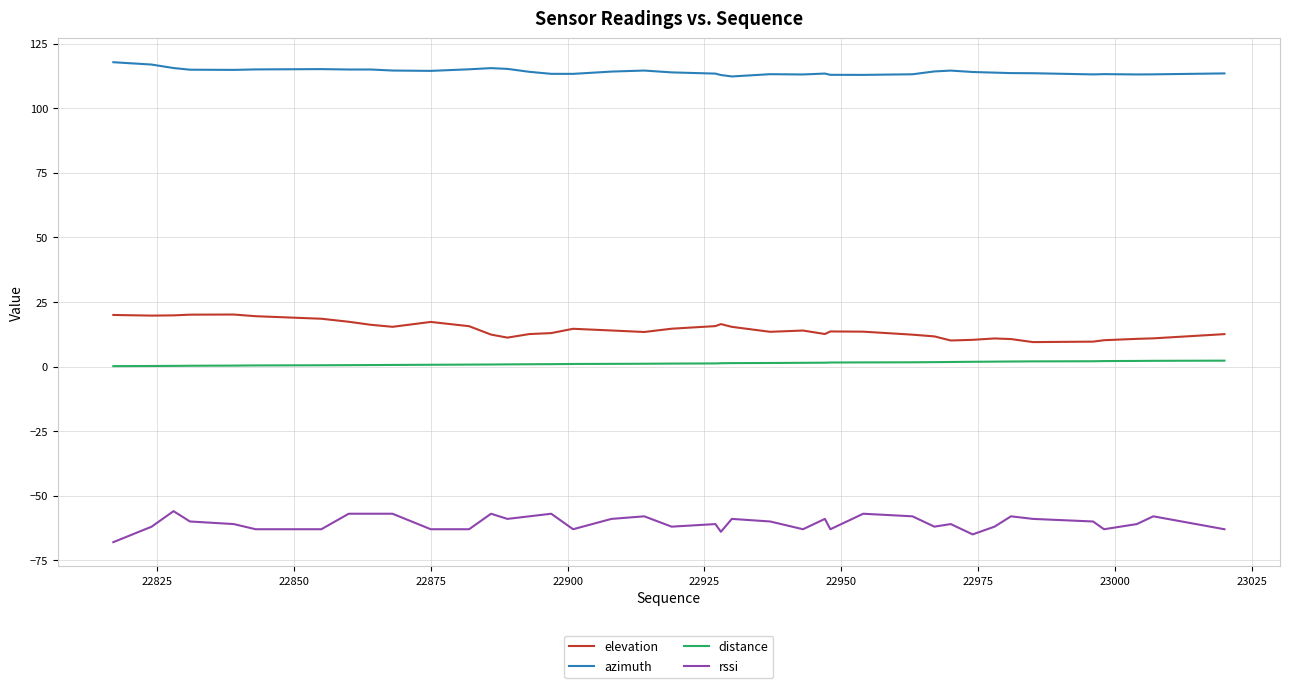

What is the difference between the maximum and minimum values in the elevation series?

10.7